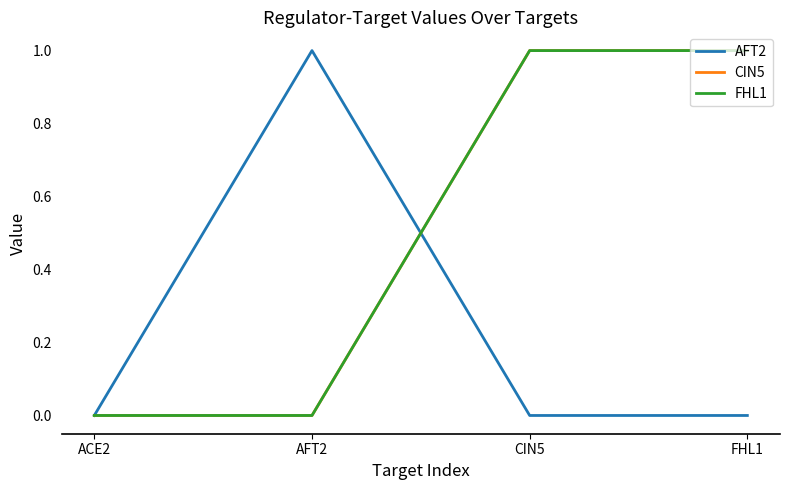

Does the chart display data point markers on the line(s)?

No